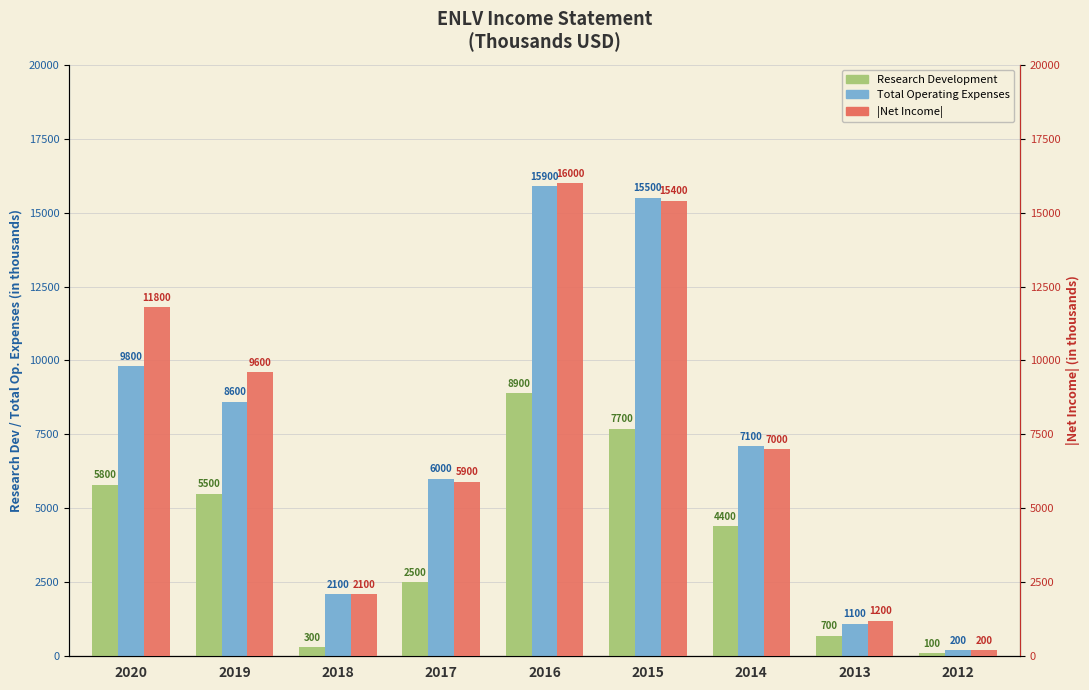

What is the value of the Research Development bar at the 3rd from the left?

300